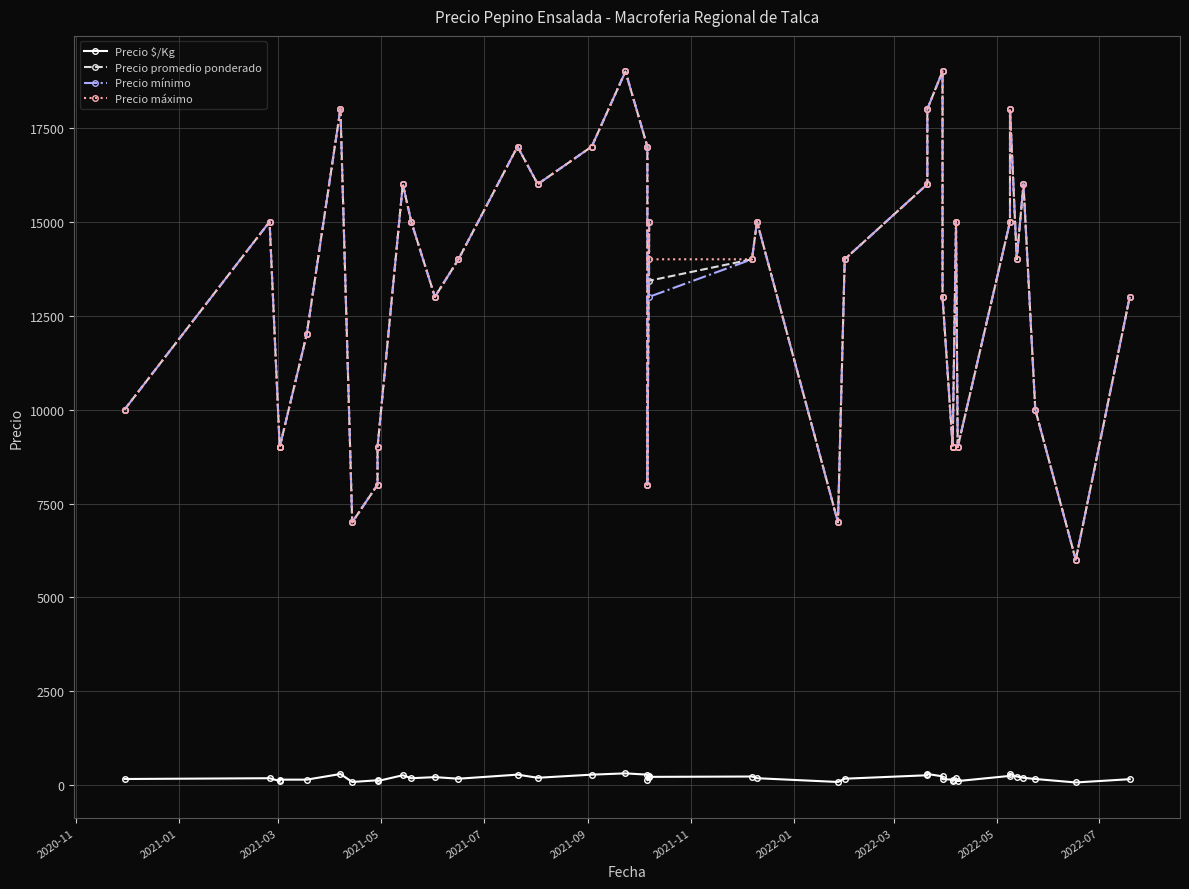

True or false: Precio $/Kg has a value of 29 at 23.

False